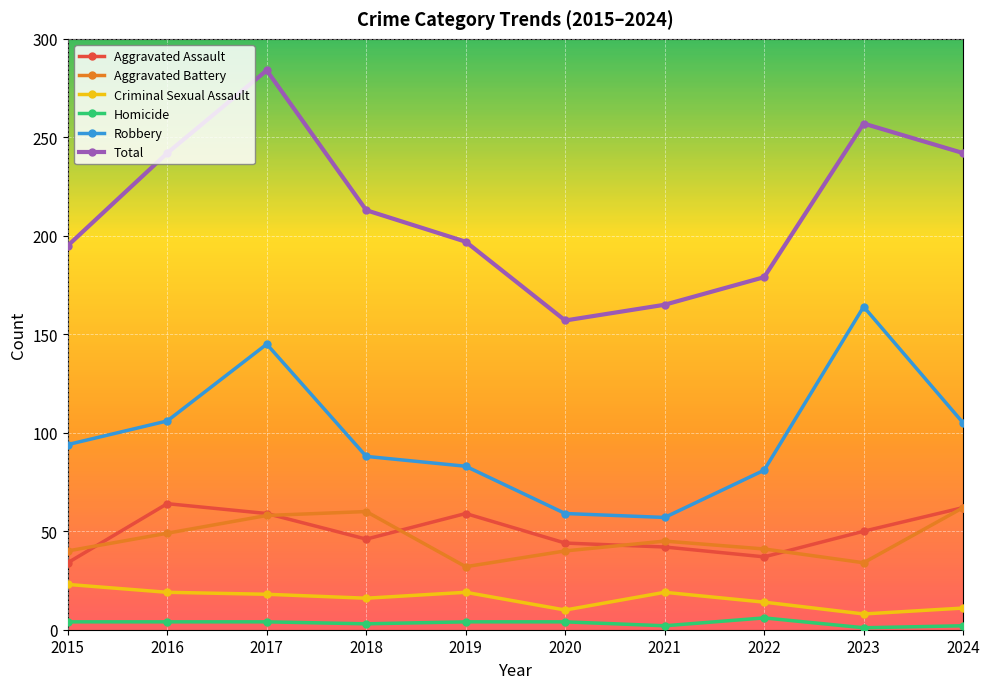

The Robbery series shows 105 at 2024. True or false?

True